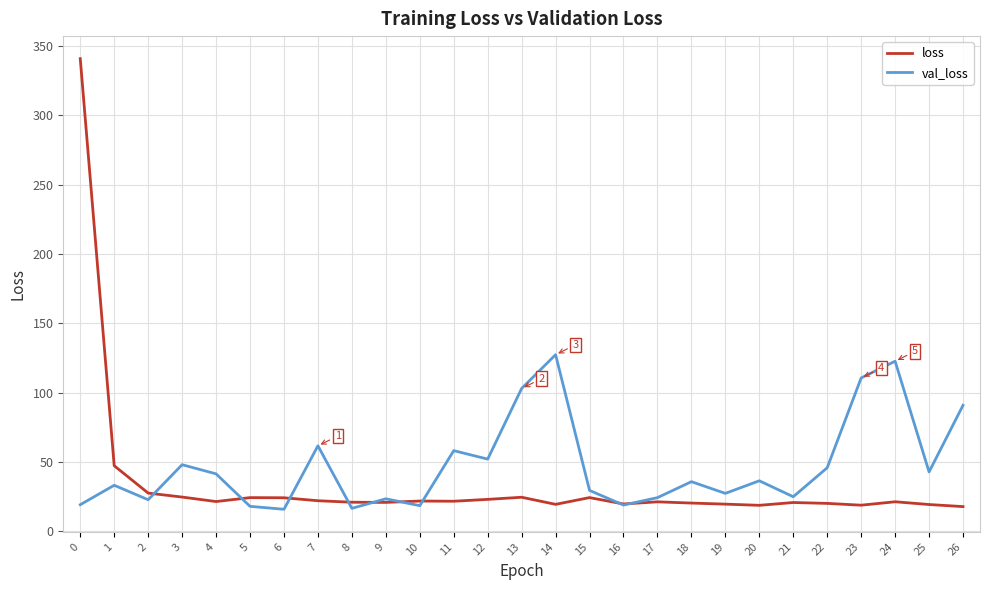

What is the smallest value displayed?

16.0